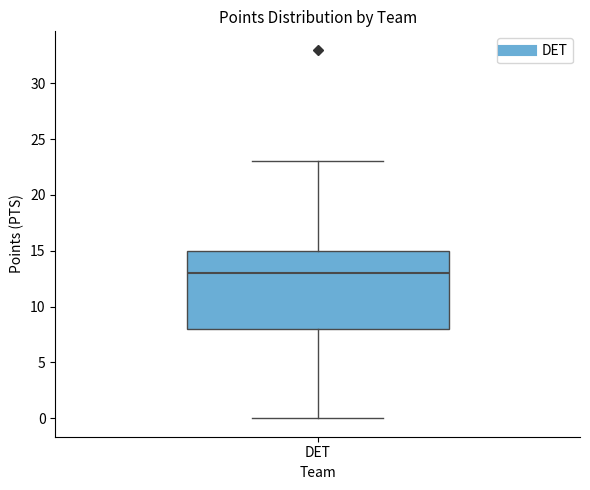

Read this box plot against the y-axis: the position of the median line, the range covered by the box, and the ends of both whiskers. The values are not printed on the chart, so give them approximately, as read against the axis.

median 13, box 8 to 15, whiskers 0 to 23